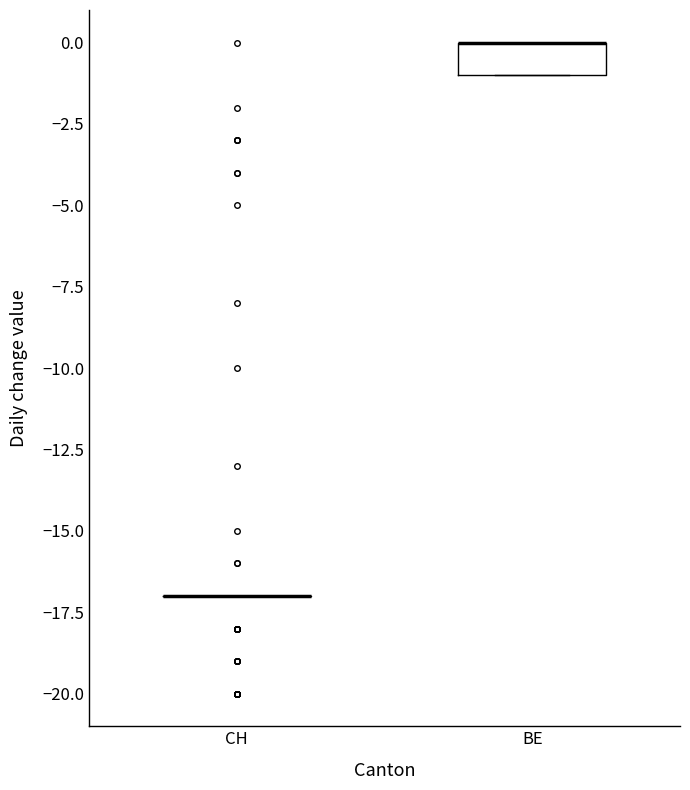

Comparing the boxes themselves (not the whiskers), which one is the tallest?

BE